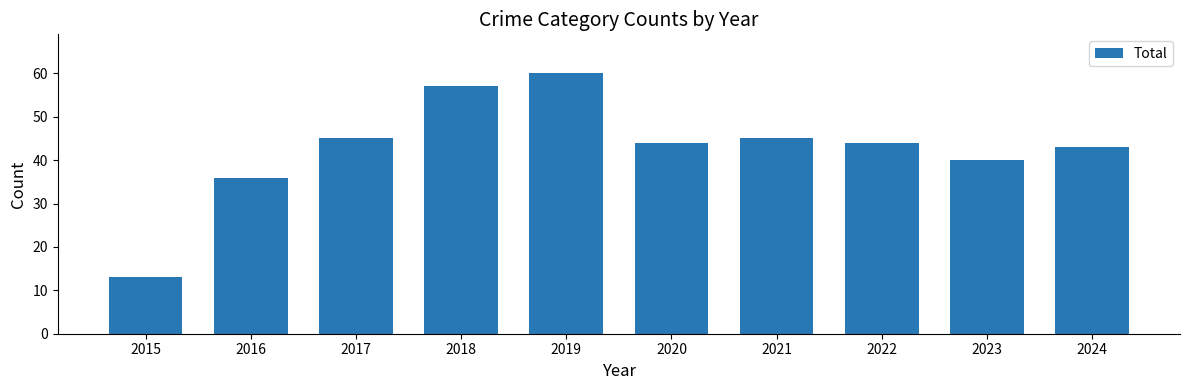

The chart shows a value of 73 at 2024. True or false?

False